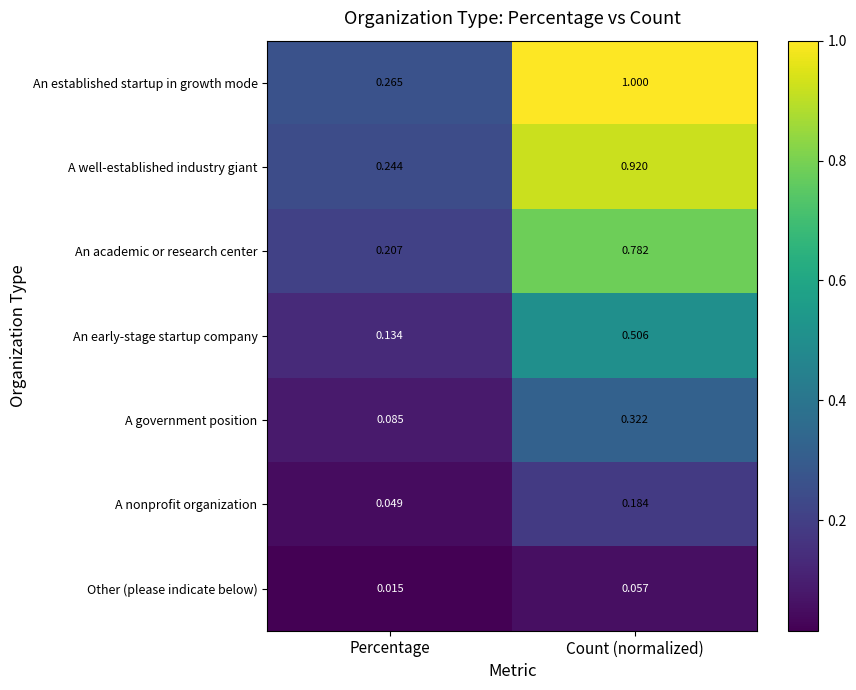

Rank the series at Percentage from highest to lowest value.

An established startup in growth mode, A well-established industry giant, An academic or research center, An early-stage startup company, A government position, A nonprofit organization, Other (please indicate below)